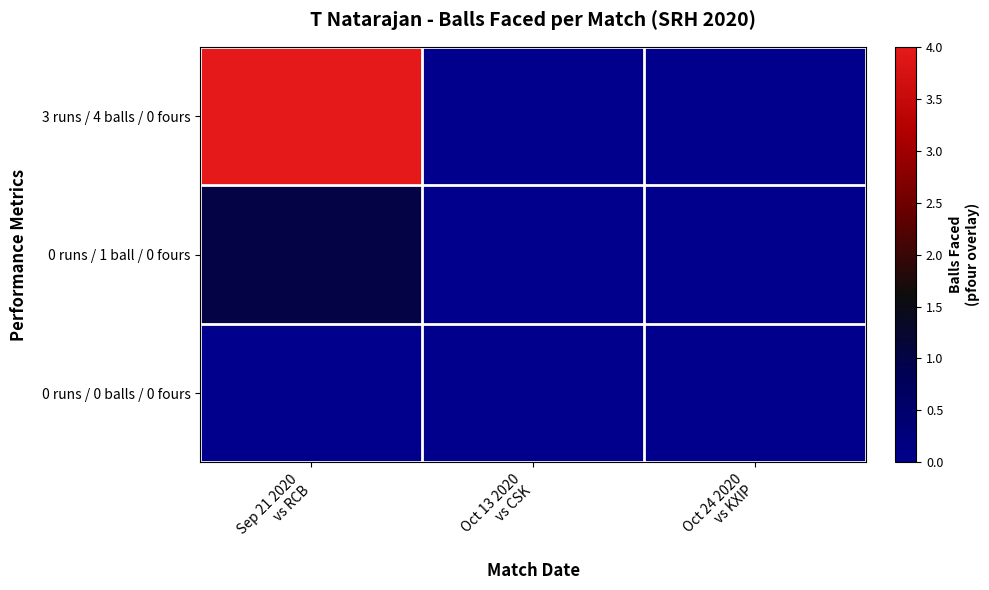

Which label corresponds to the smallest value in the chart?

Oct 13 2020
vs CSK